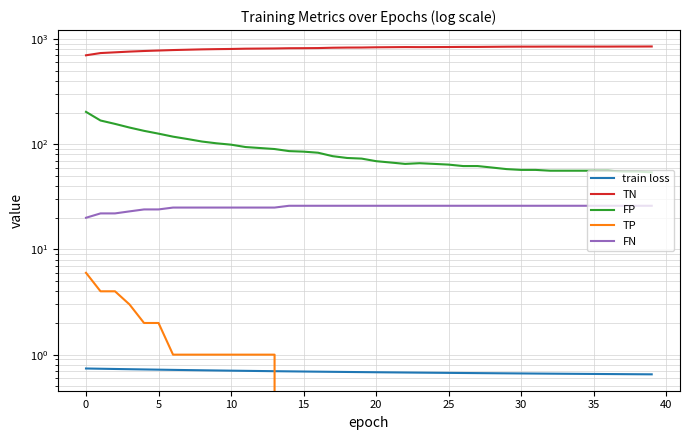

What are all the series names shown in the legend?

train loss, TN, FP, TP, FN